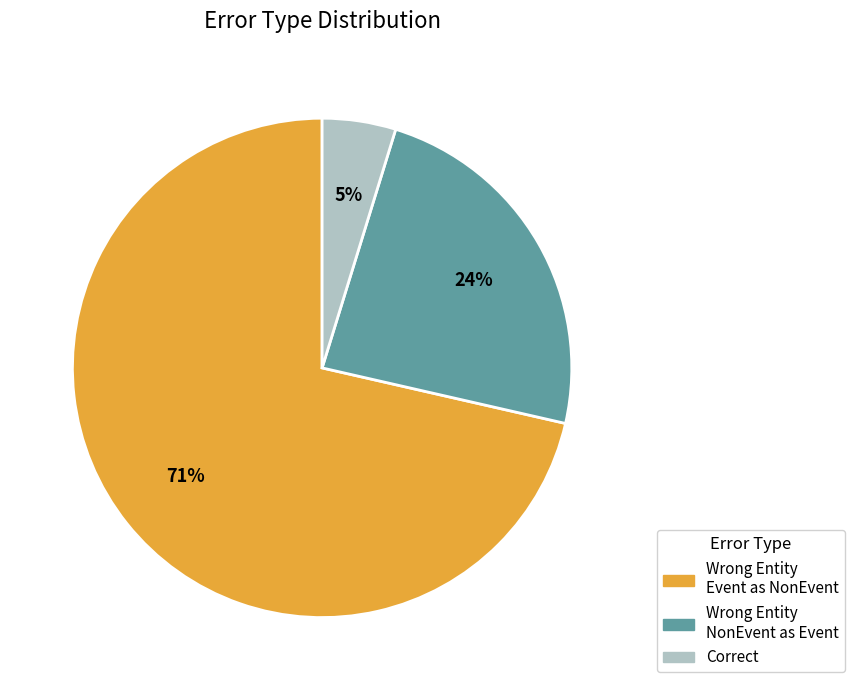

What is the largest slice in the pie chart?

Wrong Entity Event as NonEvent